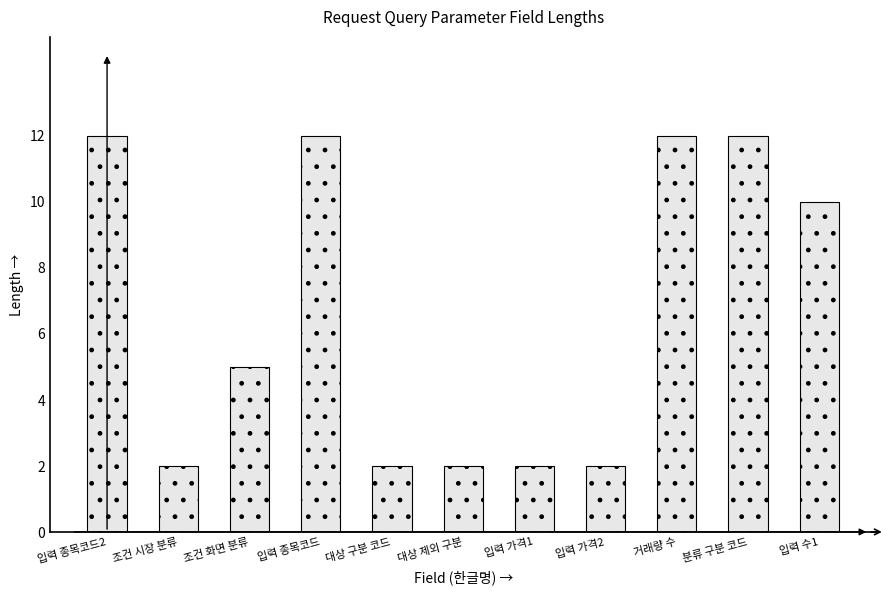

What is the maximum value shown in the chart?

12